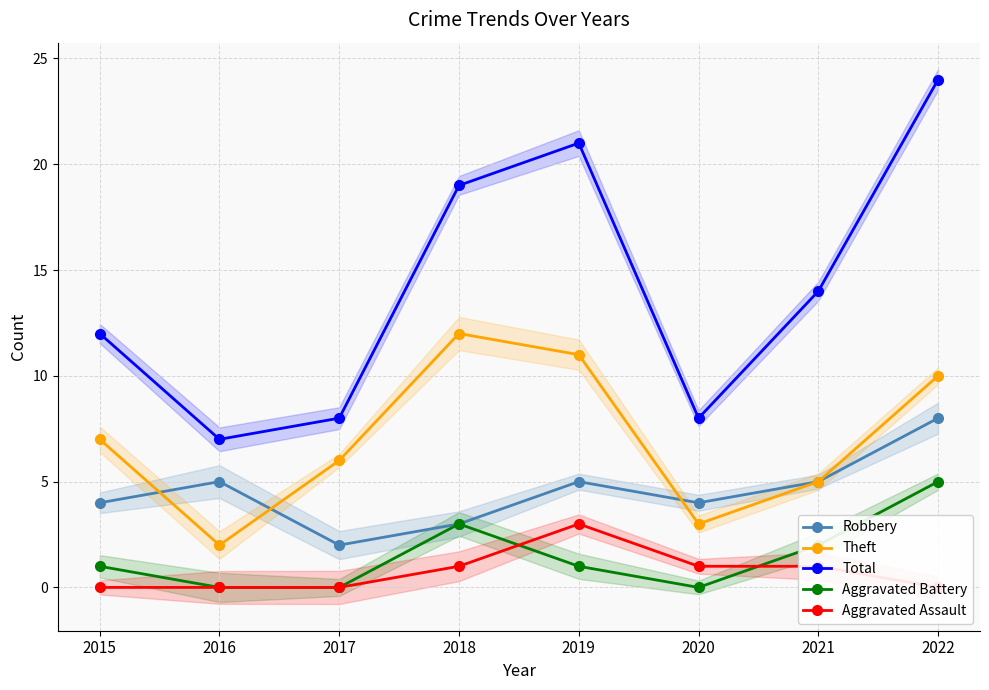

Rank the series at 2017 from lowest to highest value.

Aggravated Battery, Aggravated Assault, Robbery, Theft, Total